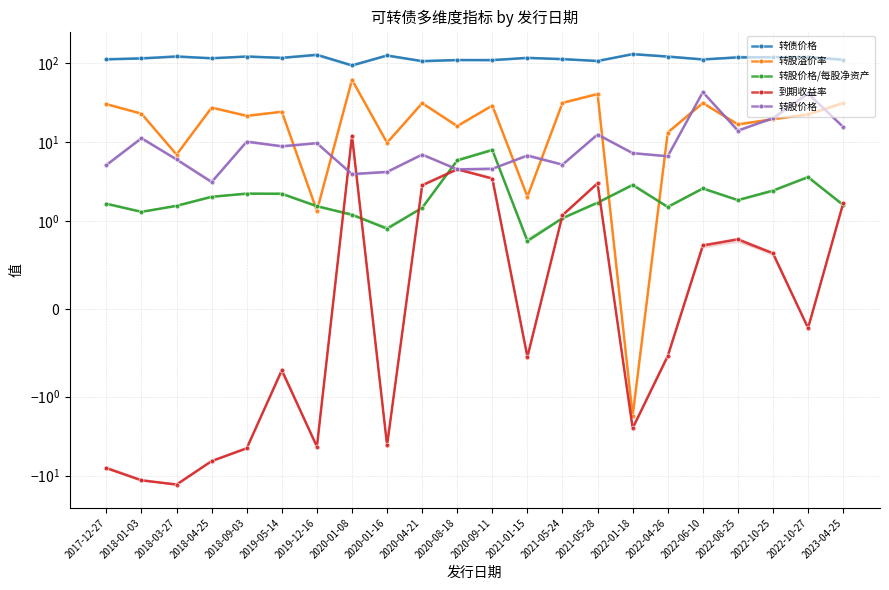

What is the minimum value shown in the chart?

-13.0